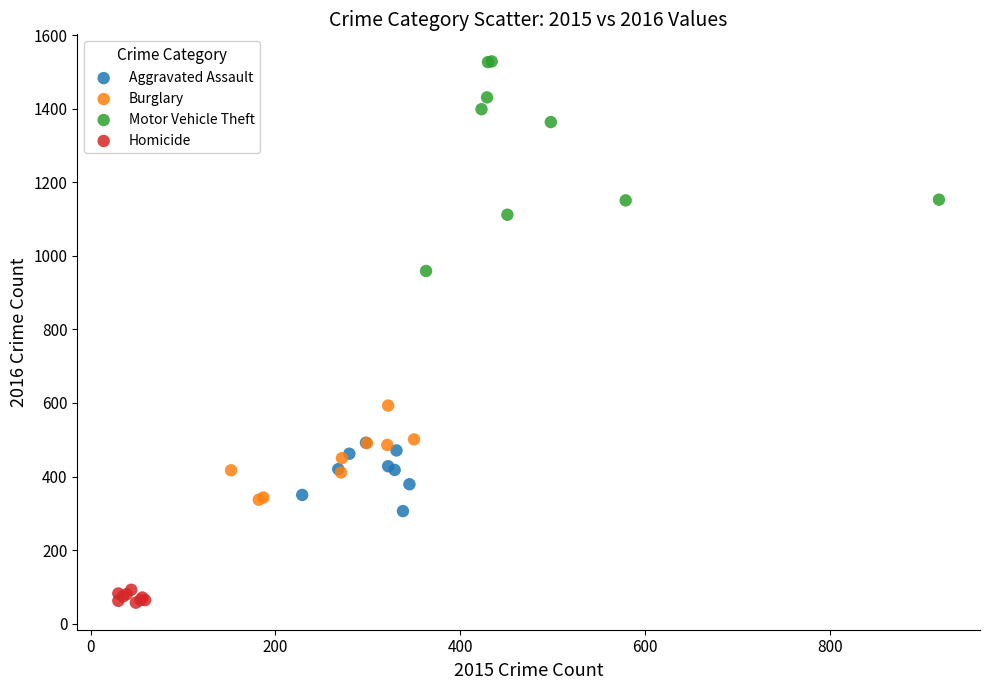

Which series reaches the minimum Y coordinate?

Homicide